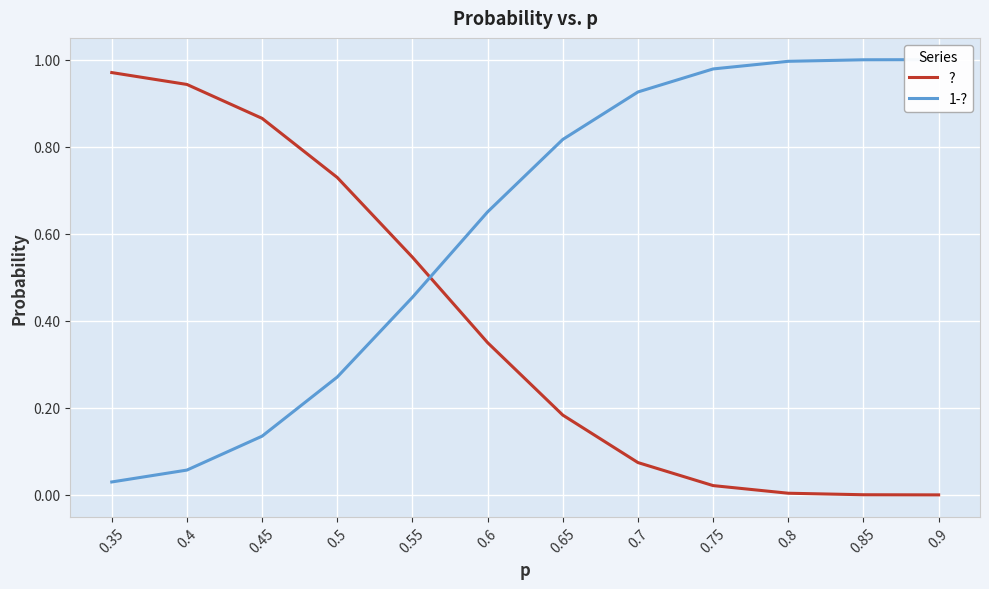

List the series in order of their overall mean, highest first.

1-?, ?